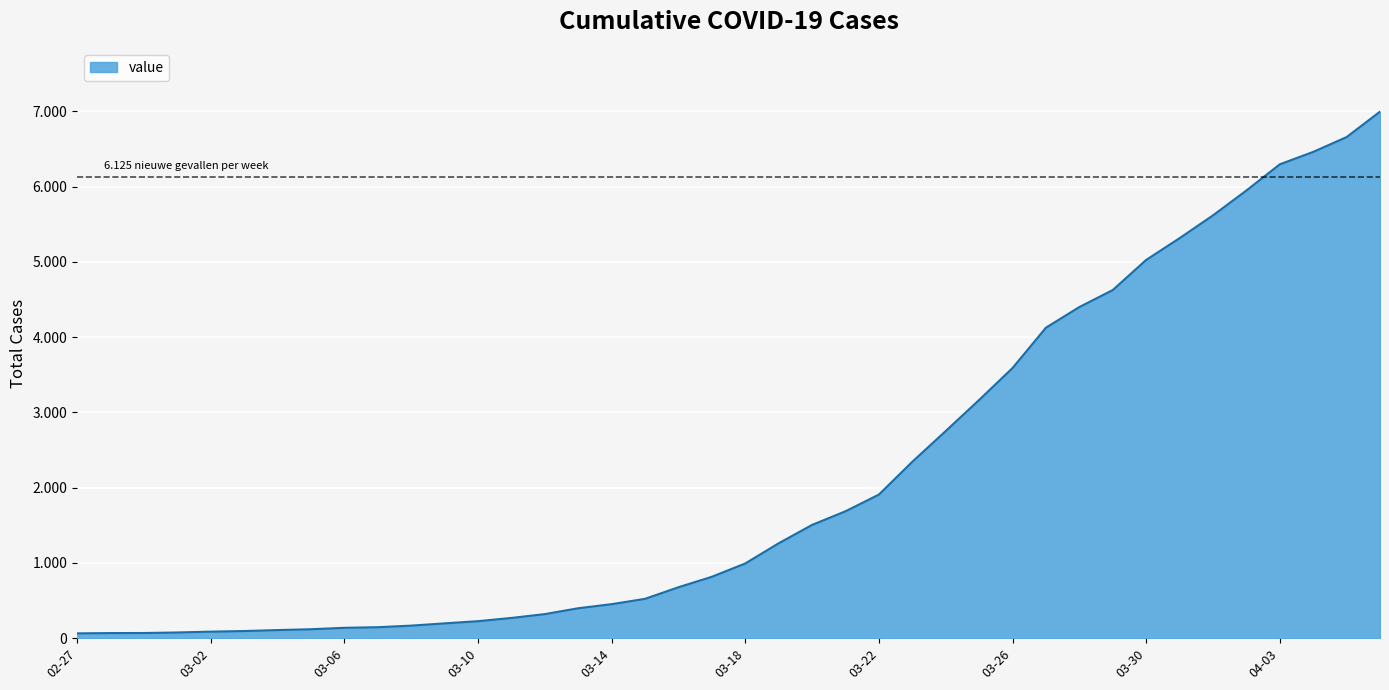

Reading right to left, what are all the values shown in this chart?

6995	6657	6460	6295	5947	5617	5314	5025	4625	4399	4125	3589	3165	2752	2344	1908	1686	1505	1261	993	816	677	523	452	398	320	269	226	197	167	146	138	119	108	95	87	76	69	68	64